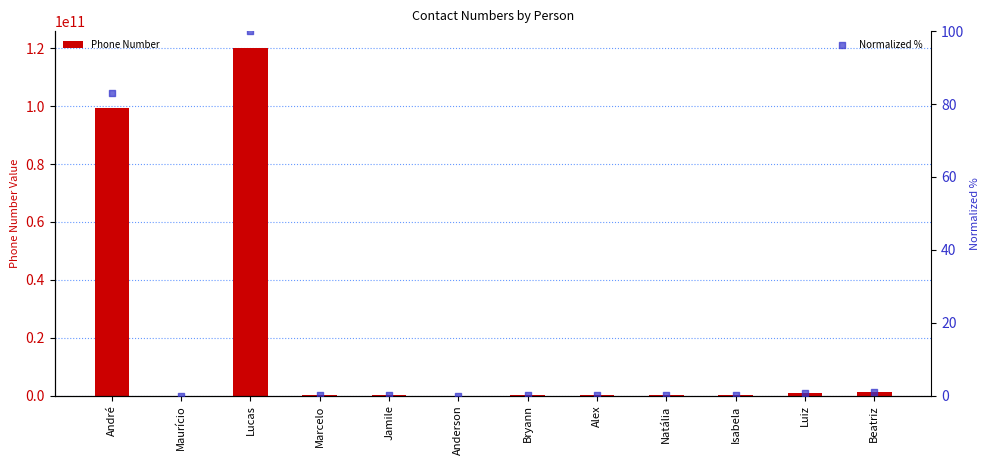

What is the total value across all series at Maurício?

1234.0